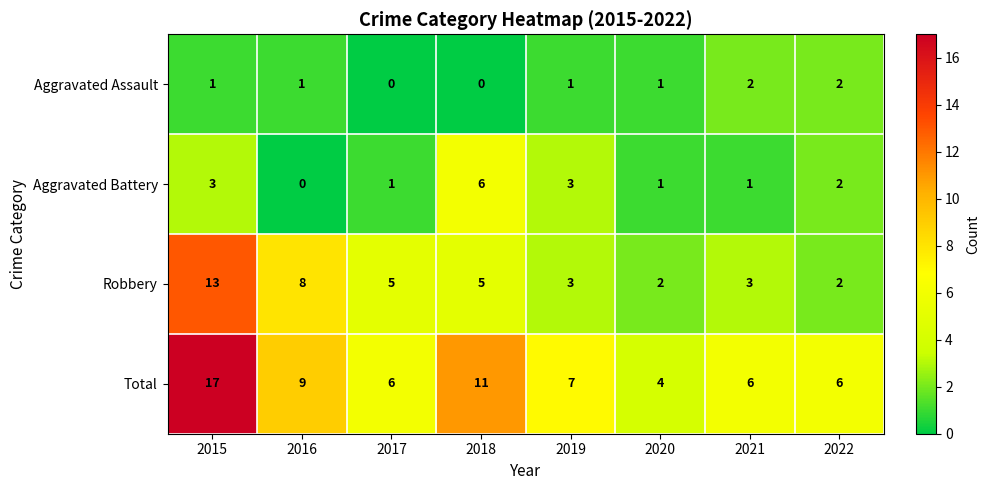

Which series has the widest spread of values?

Total